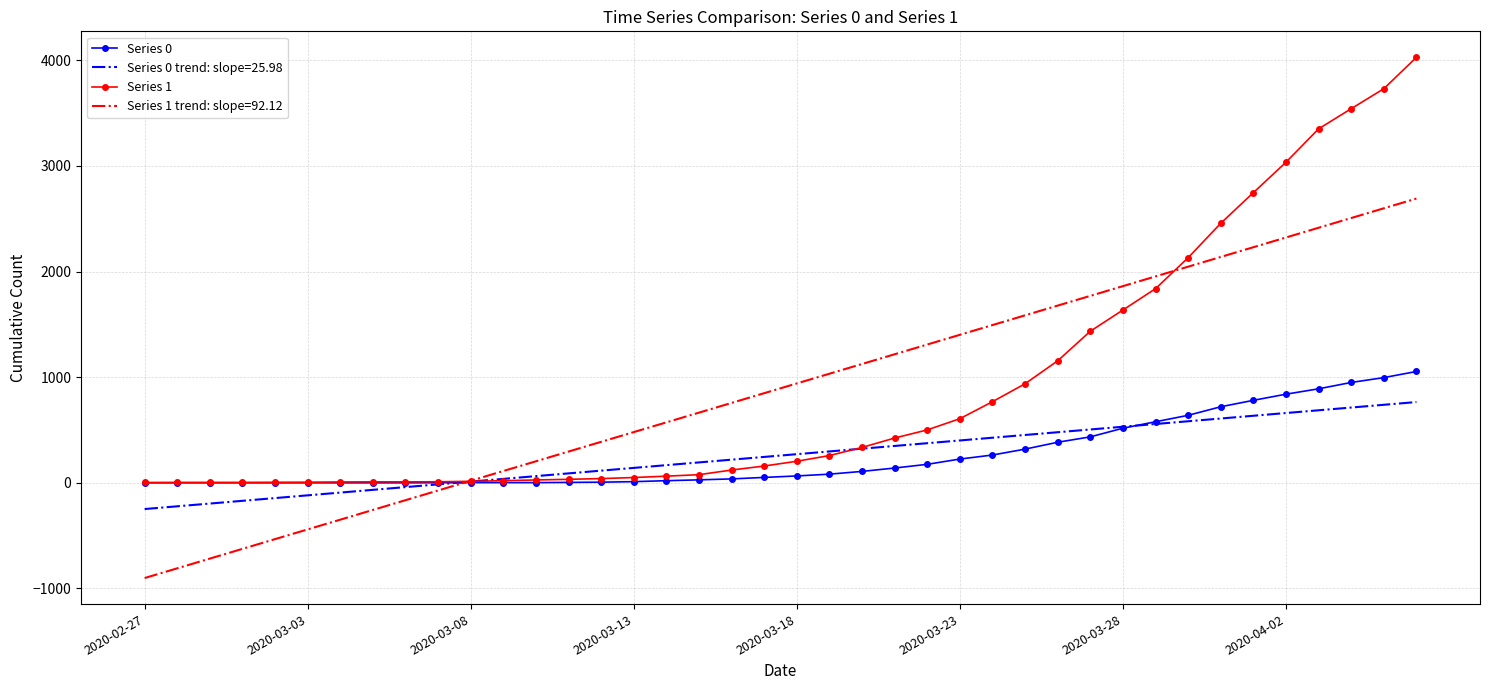

Which series has the largest range (max minus min)?

Series 1